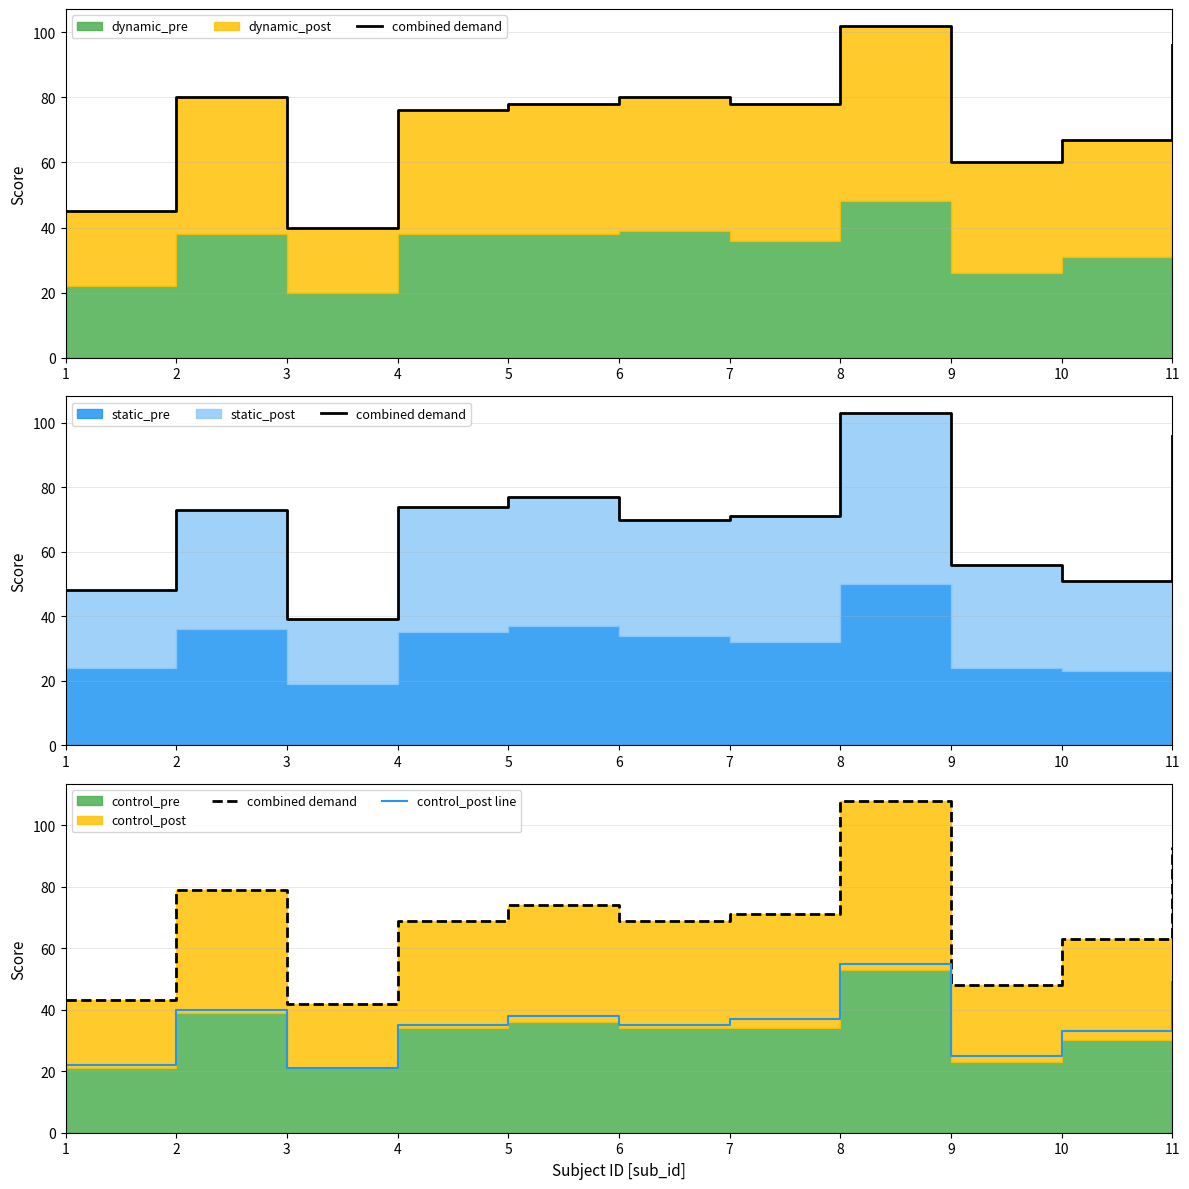

What is the minimum value for control_post line?

21